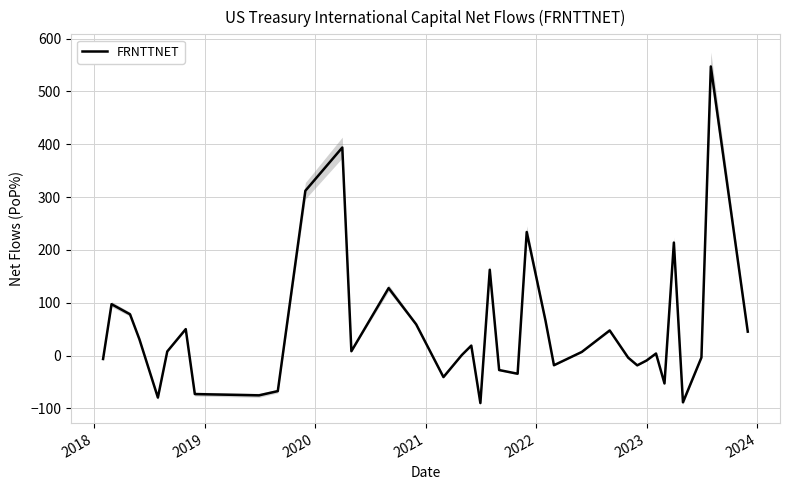

What is the lowest value of the FRNTTNET series?

-90.0